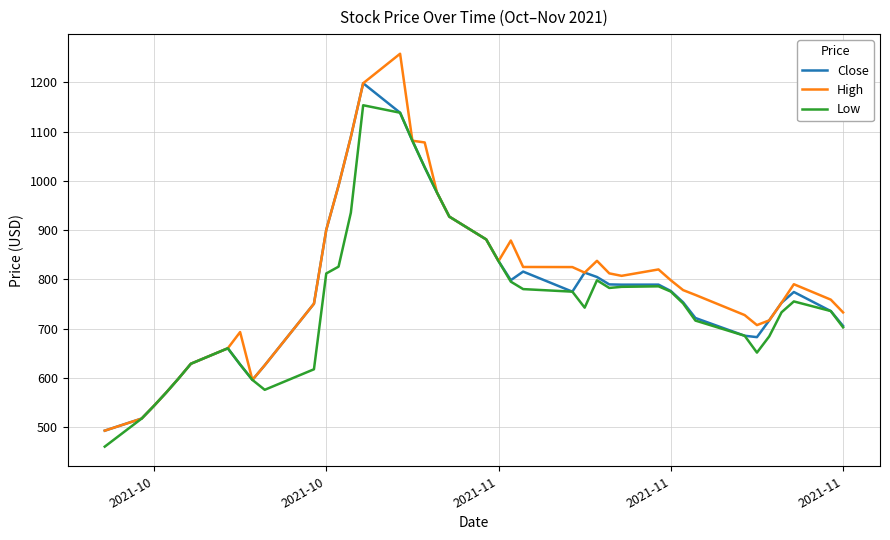

What is the highest value of the Close series?

1198.3